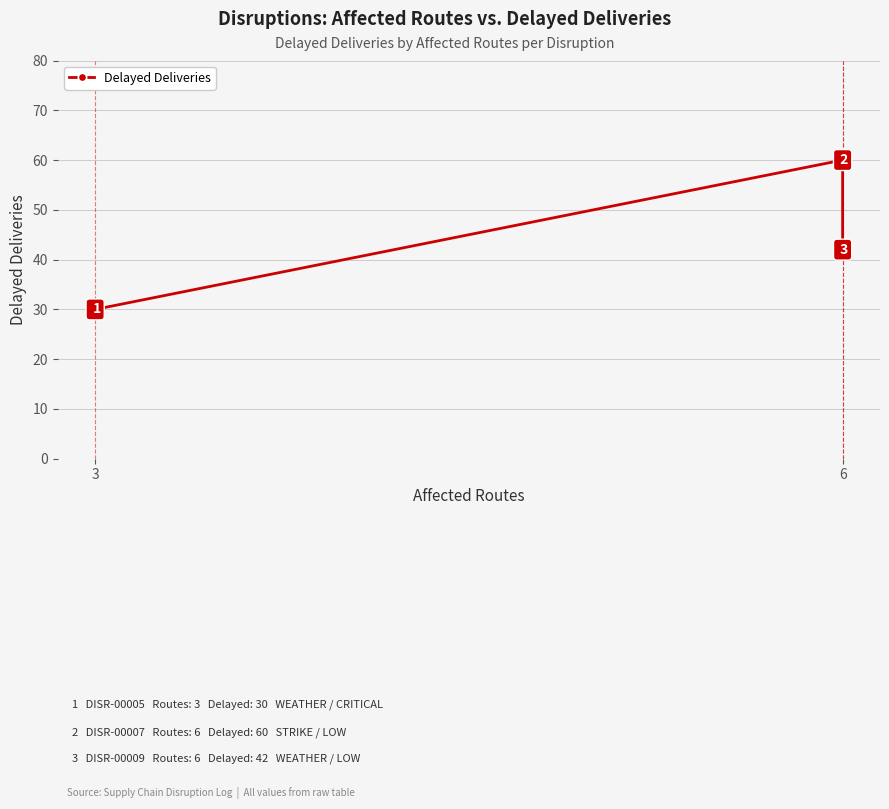

What is the value of the 1st point from the left?

30